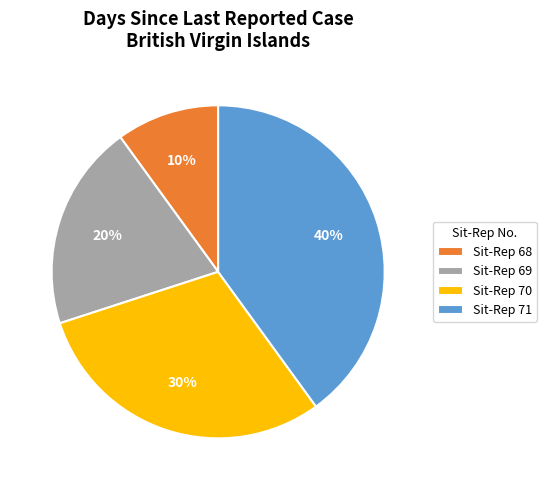

To the nearest percent, what is the difference between the Sit-Rep 70 and Sit-Rep 69 slice percentages?

10%